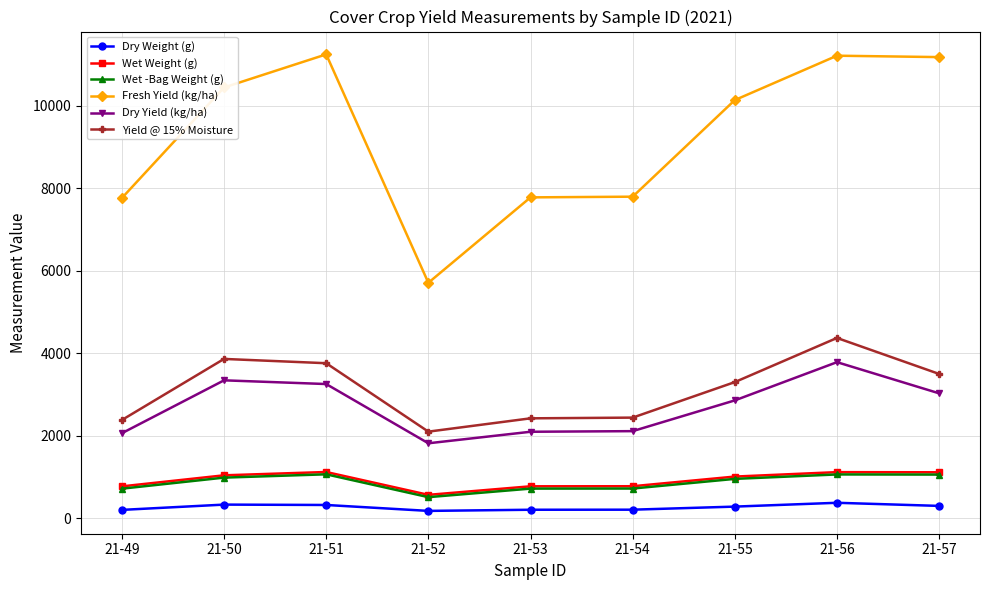

What is the total value across all series at 21-53?

14009.8